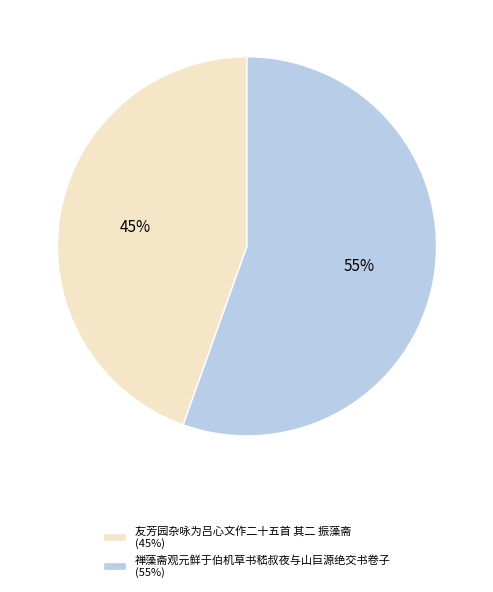

To the nearest percent, what portion does 友芳园杂咏为吕心文作二十五首 其二 振藻斋 represent?

45%